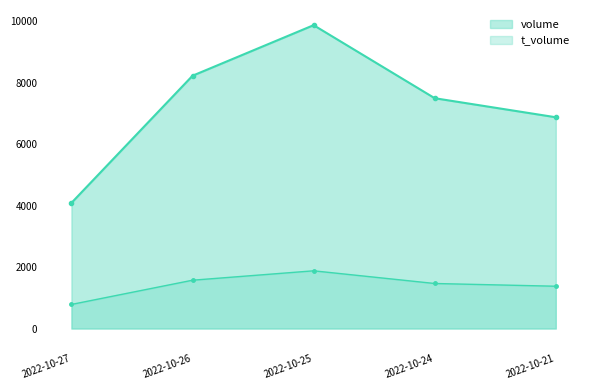

How many volume values are between 6878 and 8230?

3